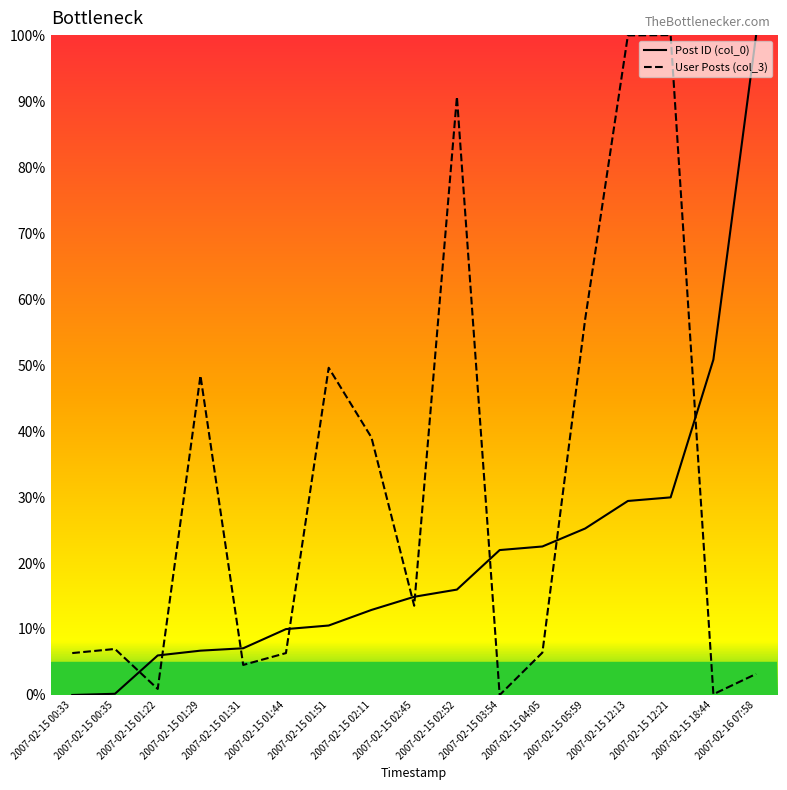

The User Posts (col_3) series shows 6.3 at 2007-02-15 01:44. True or false?

True